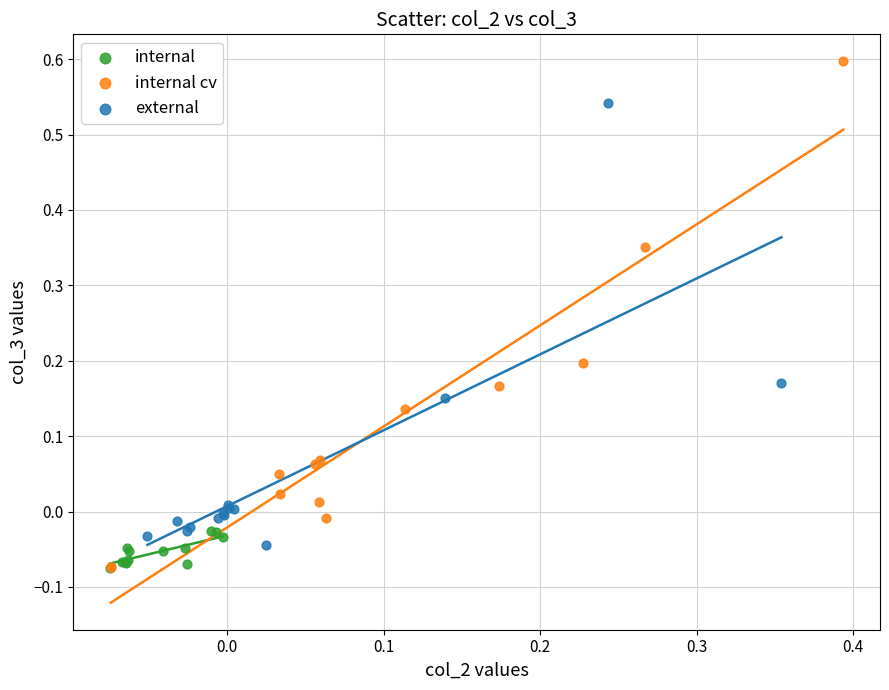

Which series contains the highest Y value?

internal cv